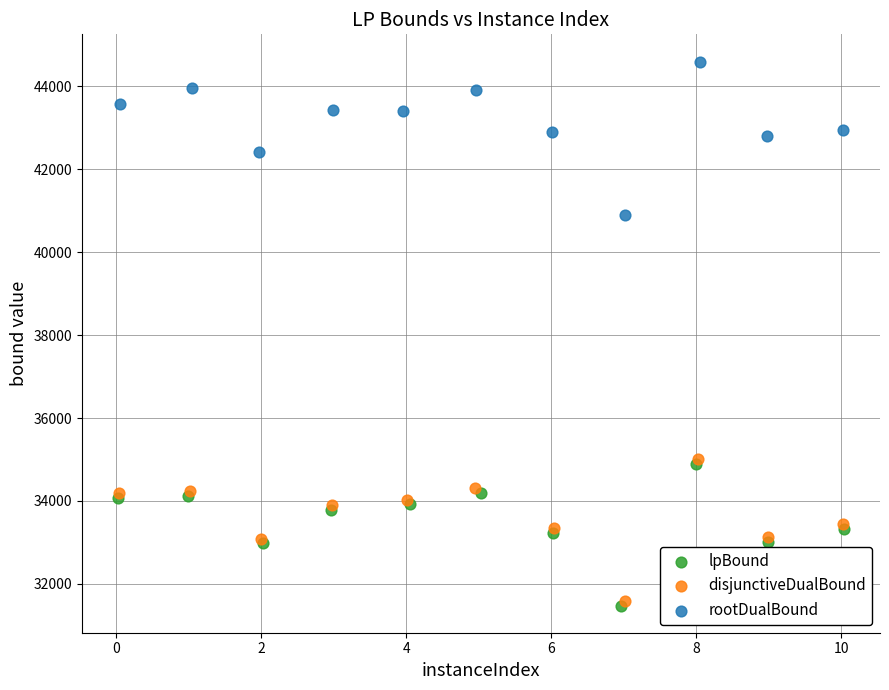

Which series has the widest spread of Y values?

rootDualBound